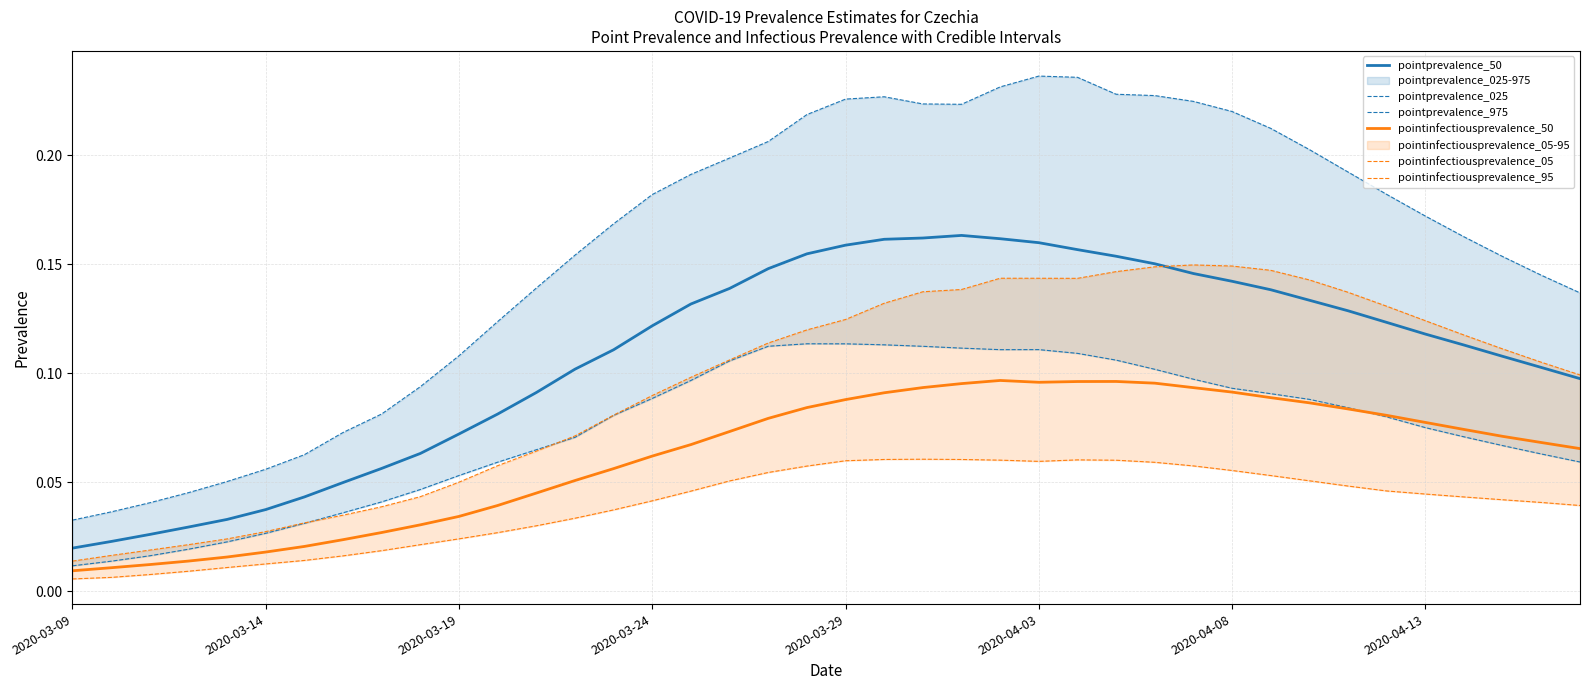

At how many categories does at least one series exceed 0?

40